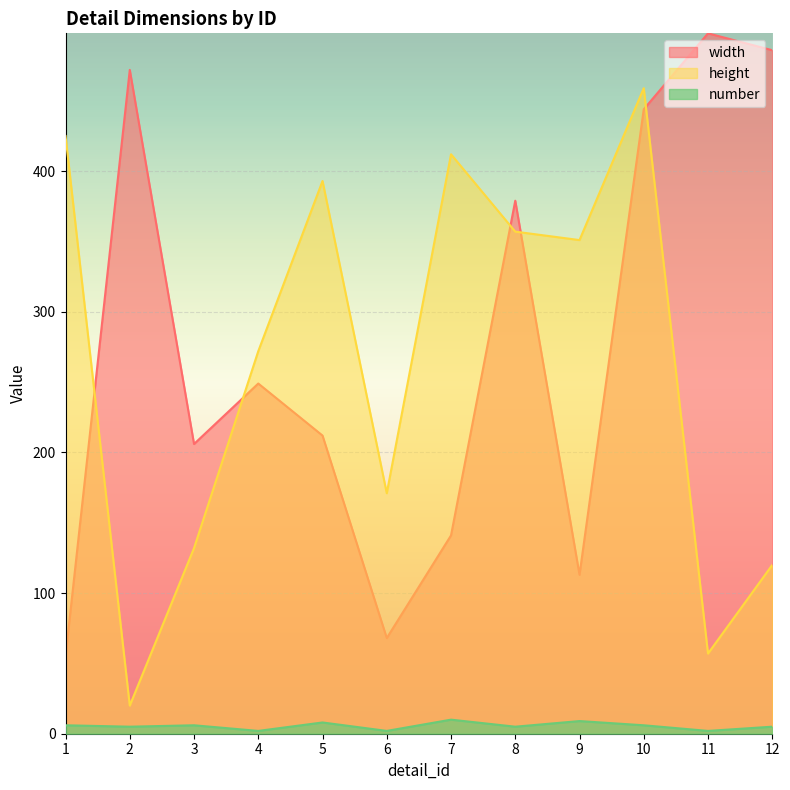

List the labels in order of width value, largest first.

11, 12, 2, 10, 8, 4, 5, 3, 7, 9, 6, 1